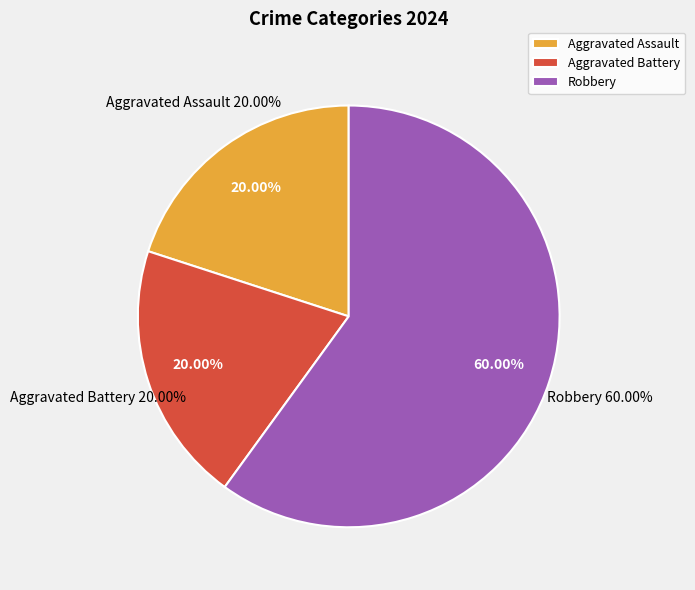

What is the ratio of the value at Robbery to the value at Aggravated Battery?

3.0